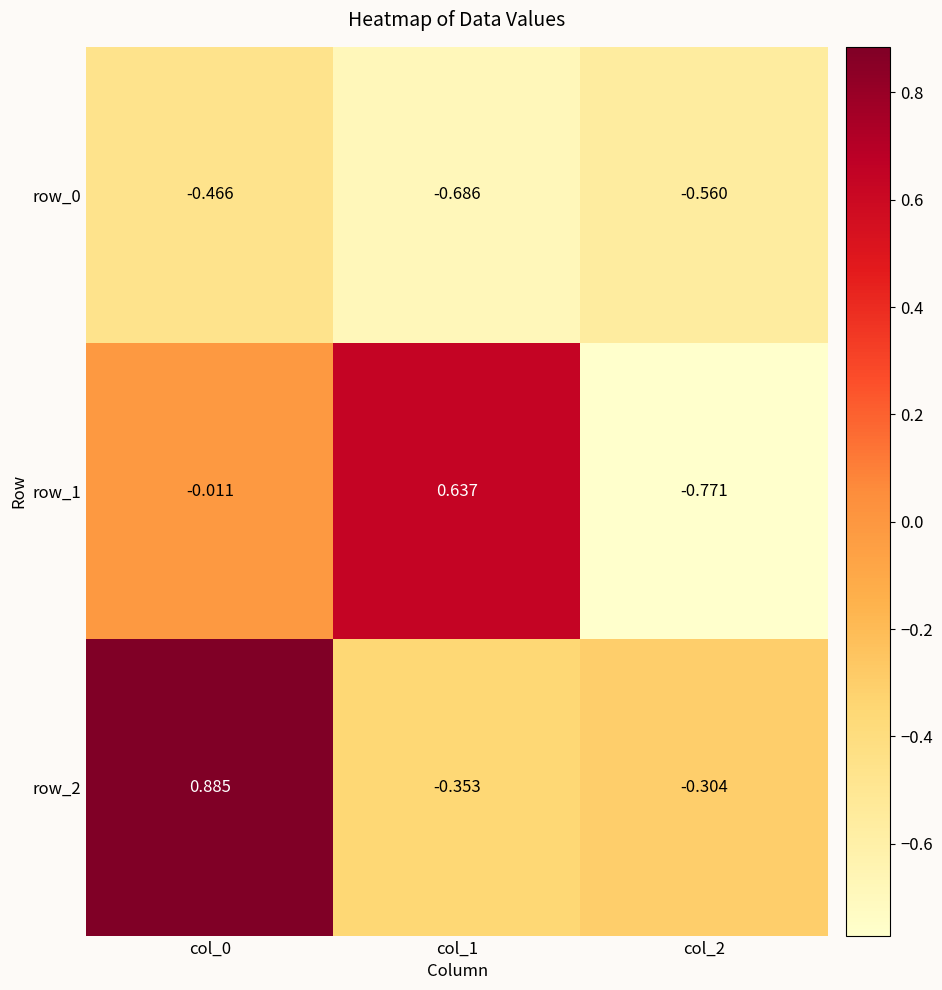

What is the difference between the maximum and second lowest values in the row_2 series?

1.2